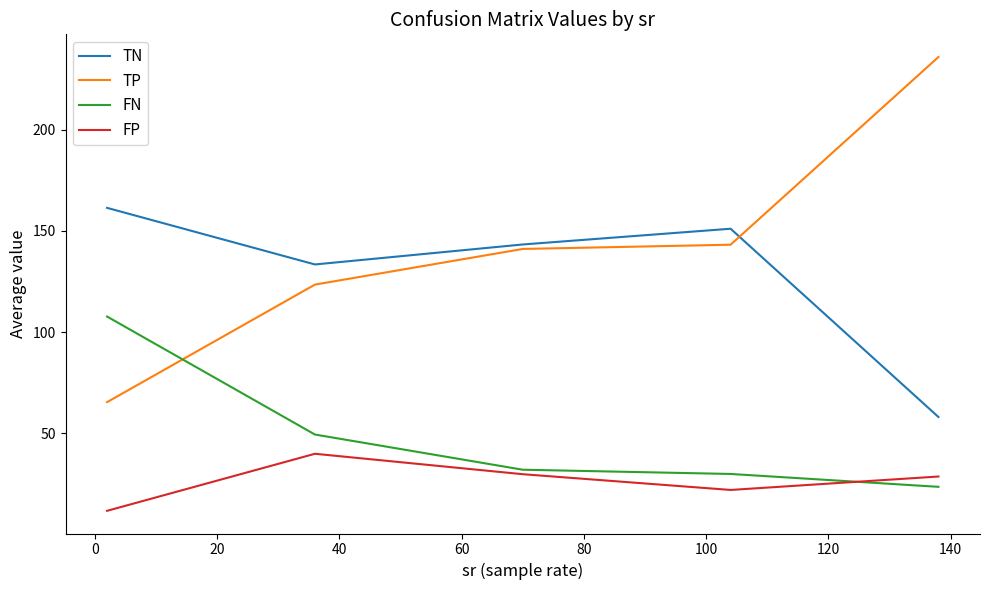

List the series in order of their peak value, lowest first.

FP, FN, TN, TP